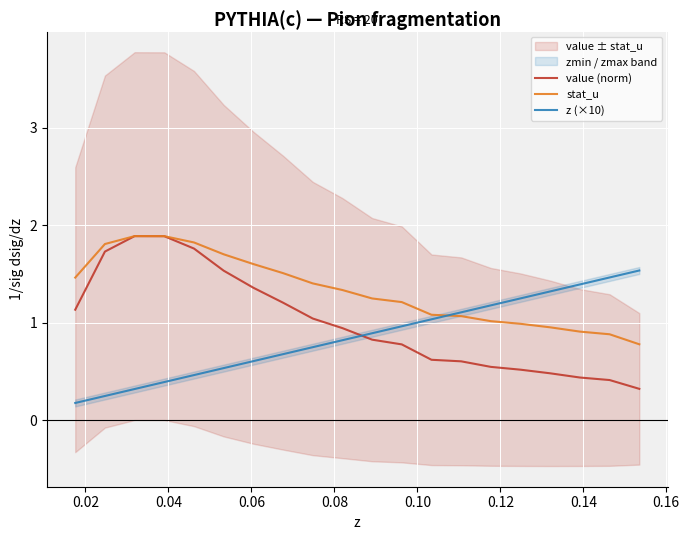

What is the total value across all series at 0.02?

3.8